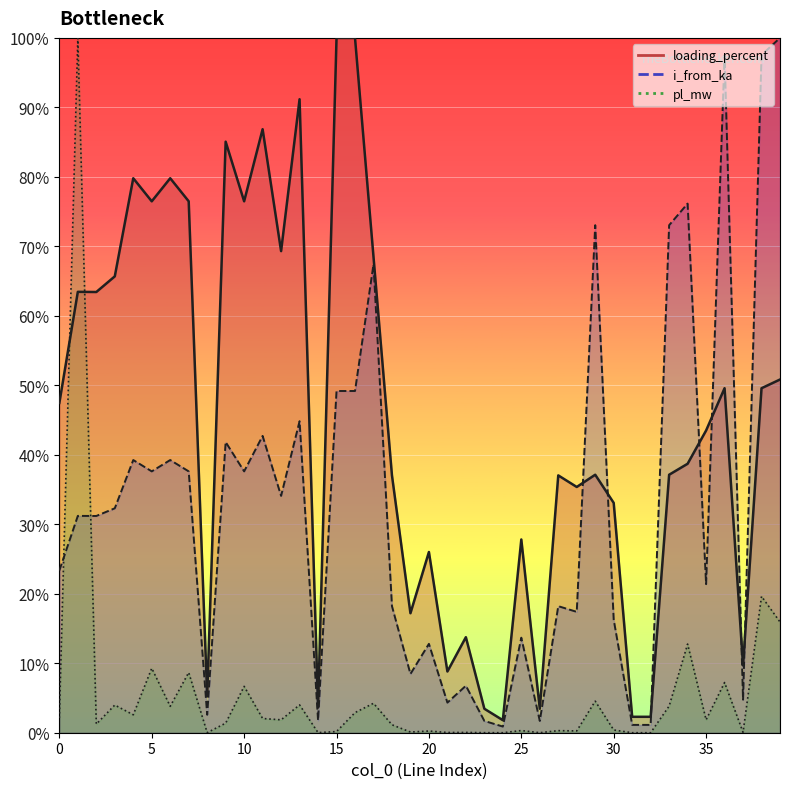

Rank the categories by i_from_ka value from lowest to highest.

24, 31, 32, 23, 26, 14, 8, 21, 37, 22, 19, 20, 25, 30, 28, 18, 27, 35, 0, 2, 1, 3, 12, 5, 7, 10, 6, 4, 9, 11, 13, 16, 15, 17, 33, 29, 34, 38, 36, 39